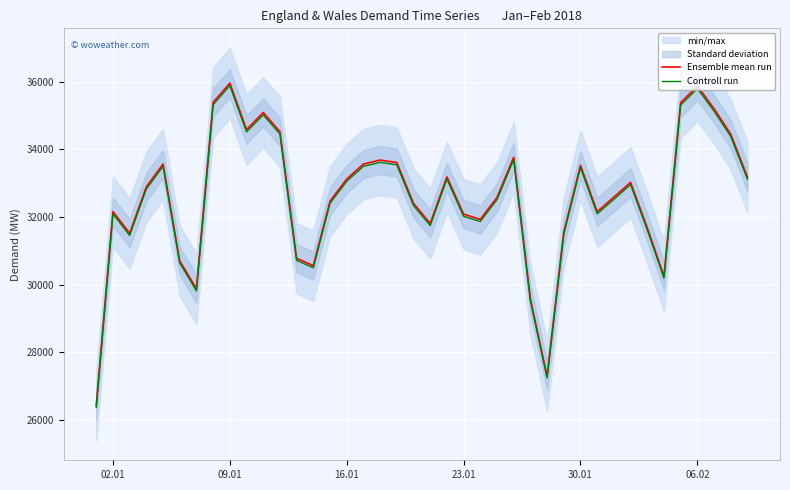

Count the number of categories in the chart.

40